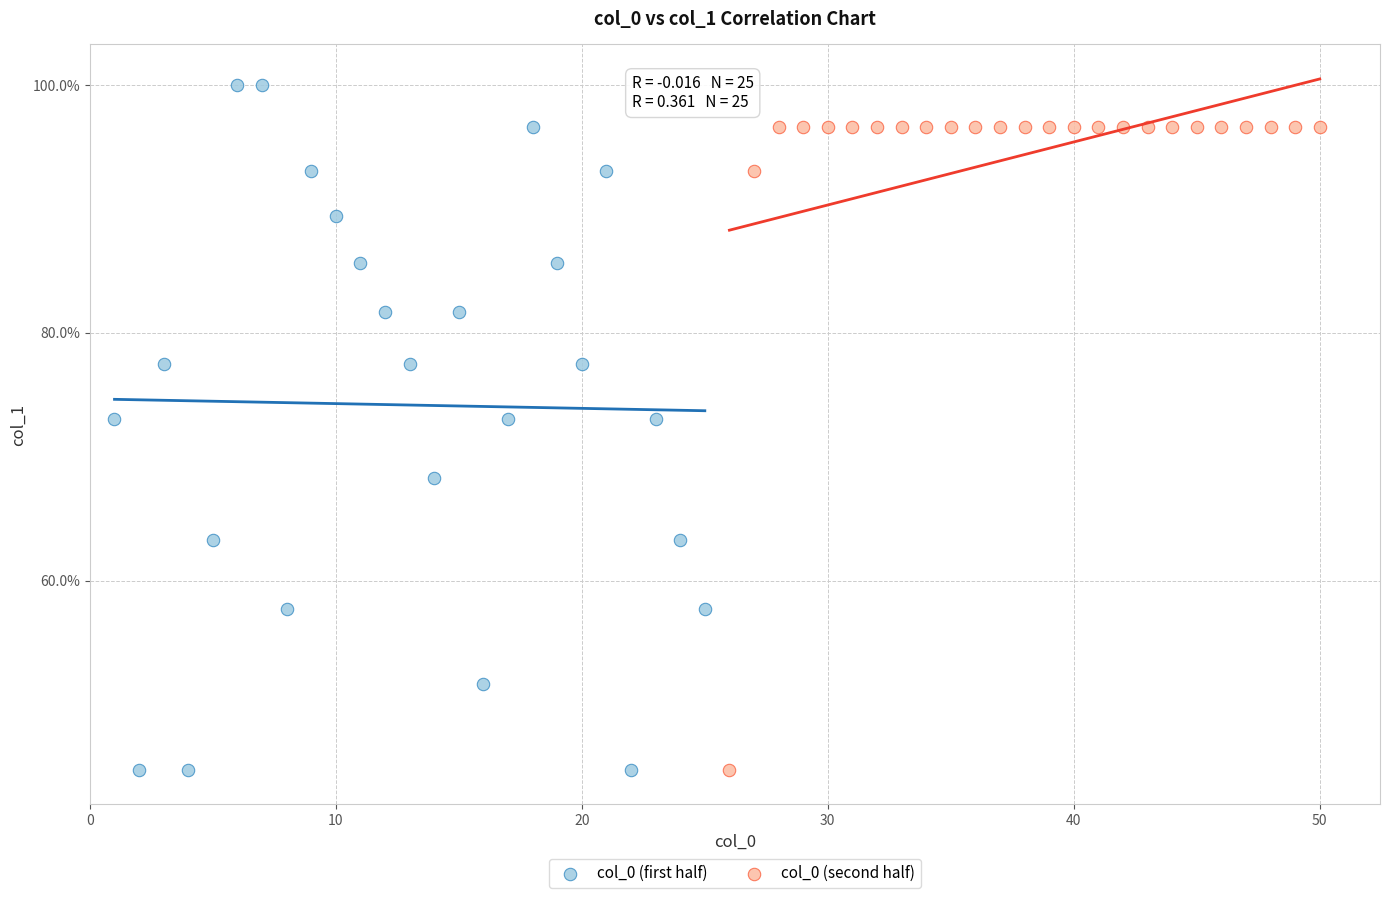

Which series has the largest Y range (max minus min)?

col_0 (first half)